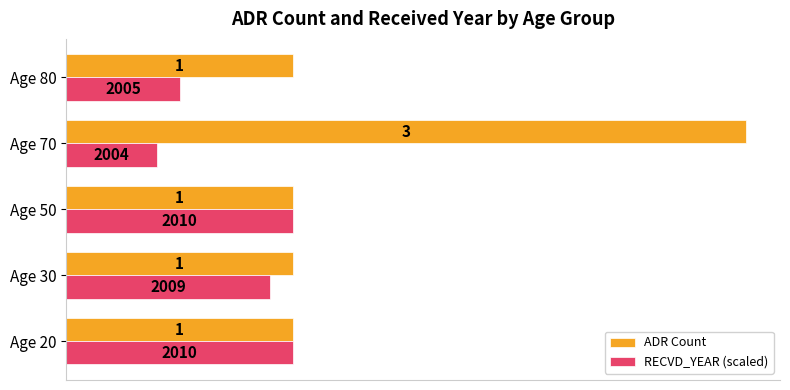

Which series has the largest range (max minus min)?

ADR Count